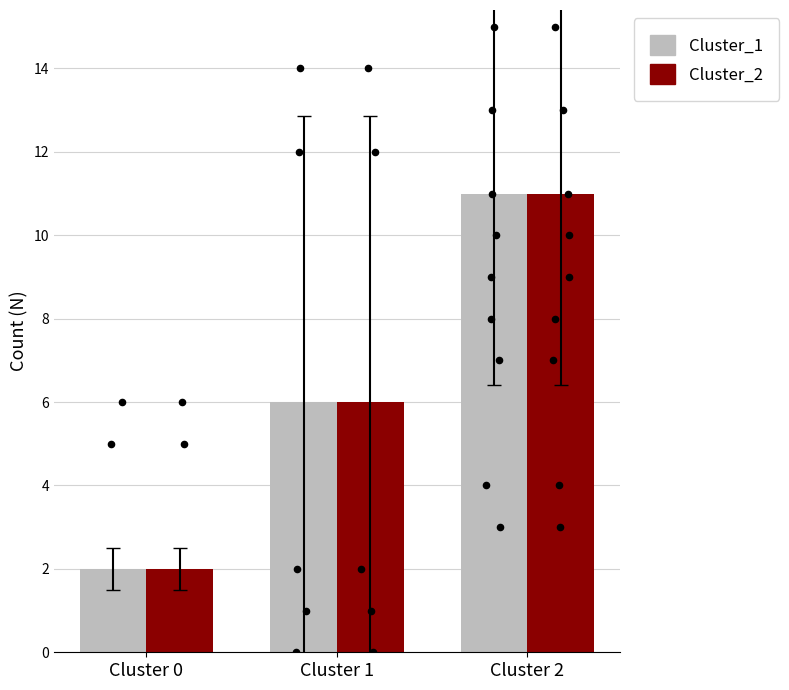

Which series has the widest spread of Y values?

Cluster_1